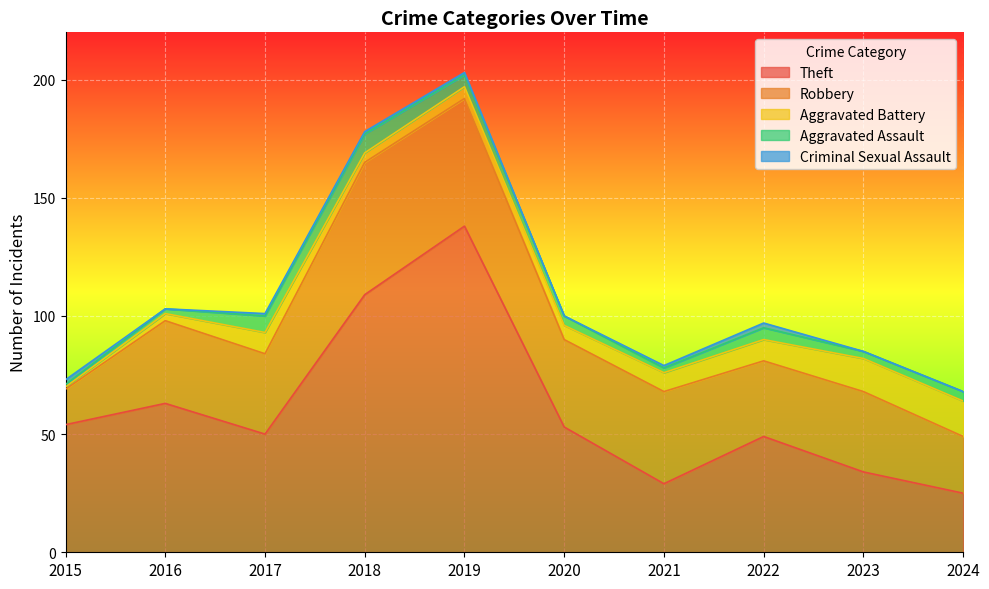

What is the average value of the Criminal Sexual Assault series?

1